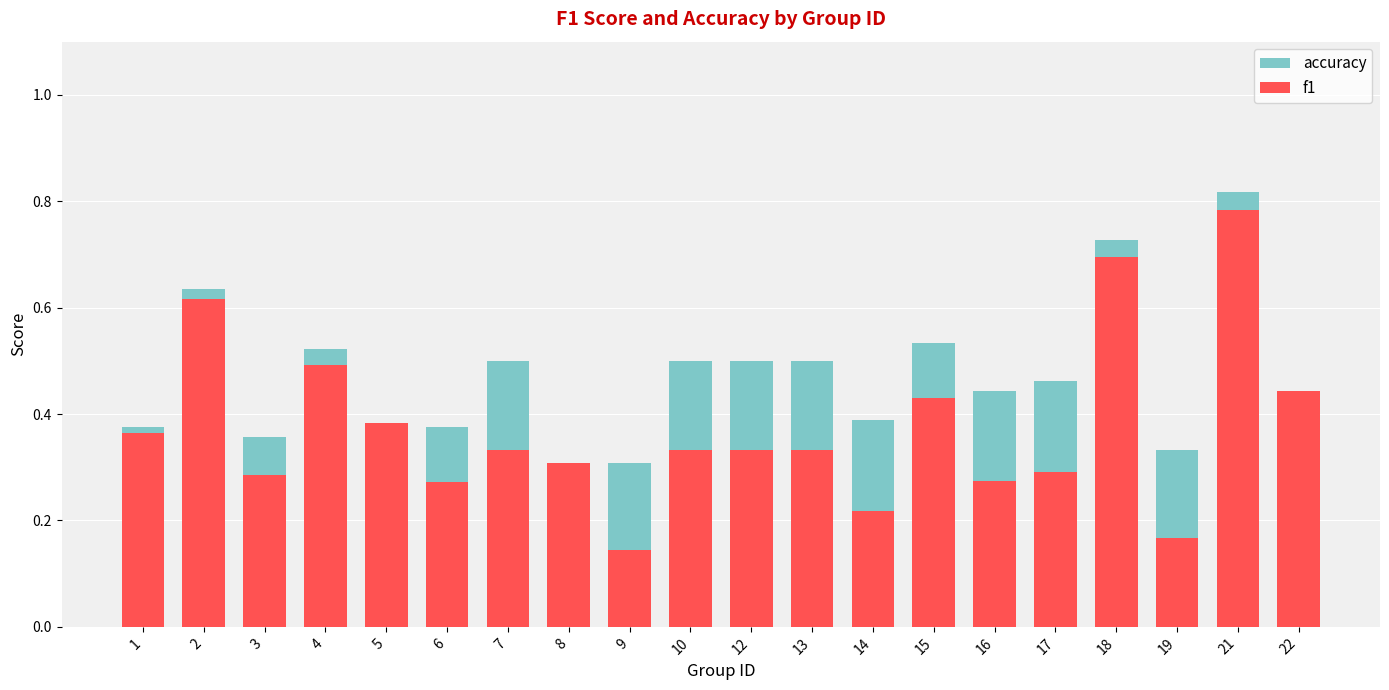

How many bars are there in total?

40